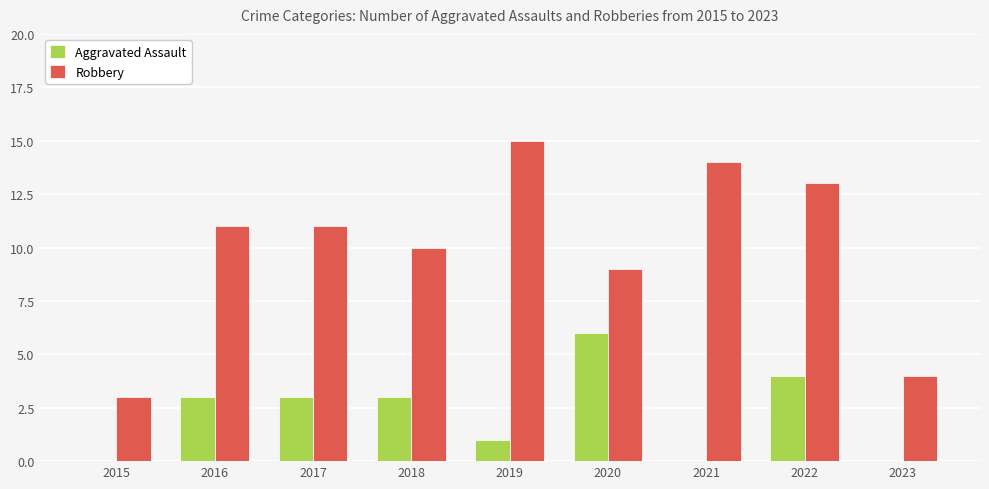

What is the sum of all Aggravated Assault values?

20